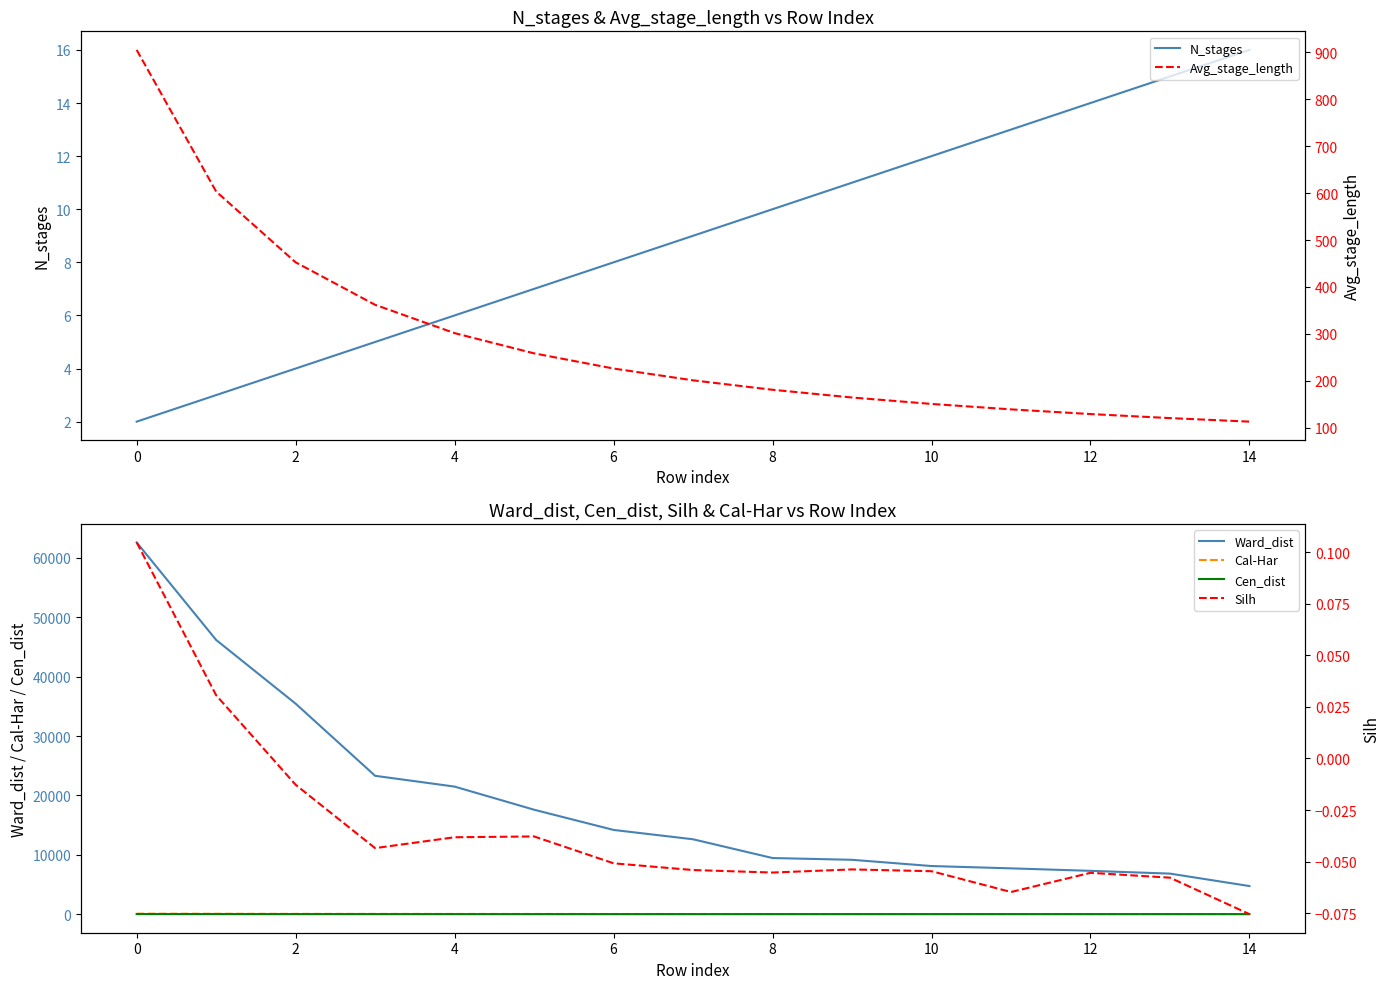

True or false: Ward_dist and Cen_dist cross at least once.

False